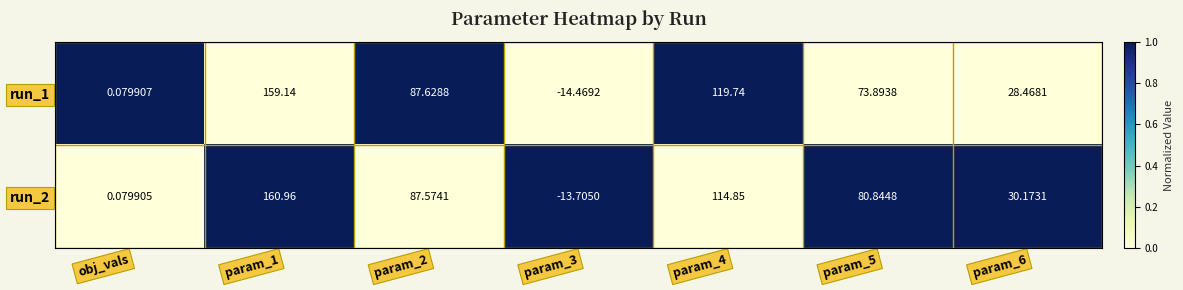

Rank the series by their average value, from highest to lowest.

run_2, run_1